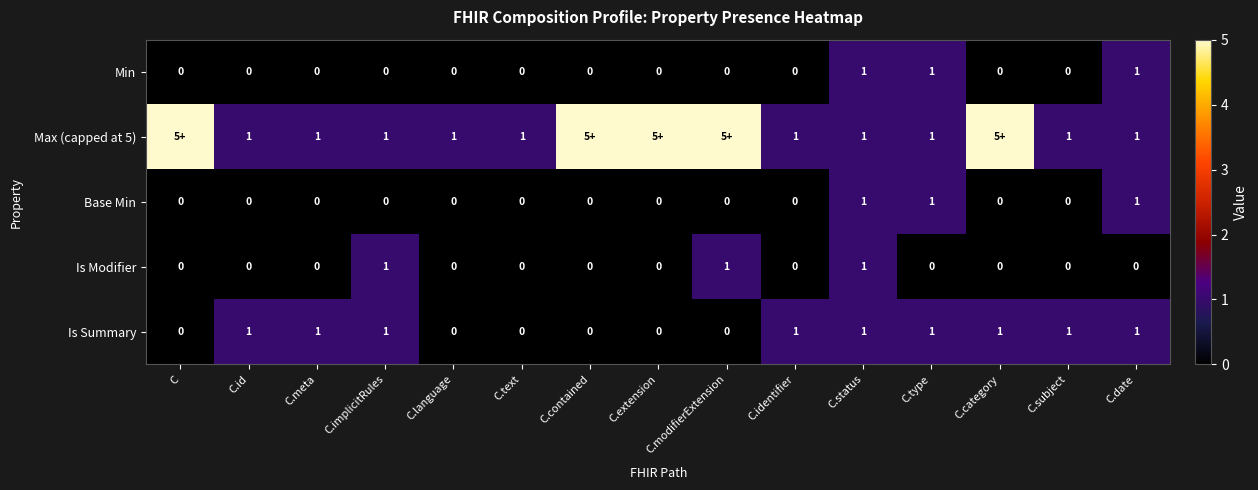

What is the difference between the maximum and minimum values in the Is Summary series?

1